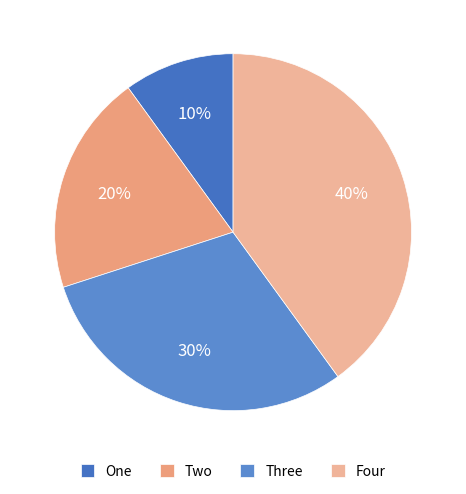

Count the number of slices in the pie.

4